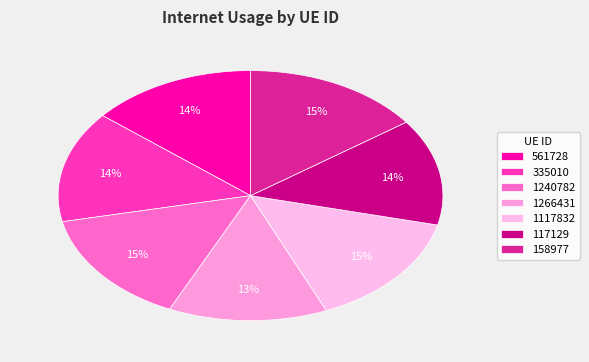

Do 561728 and 1117832 together represent more than half of the pie?

No